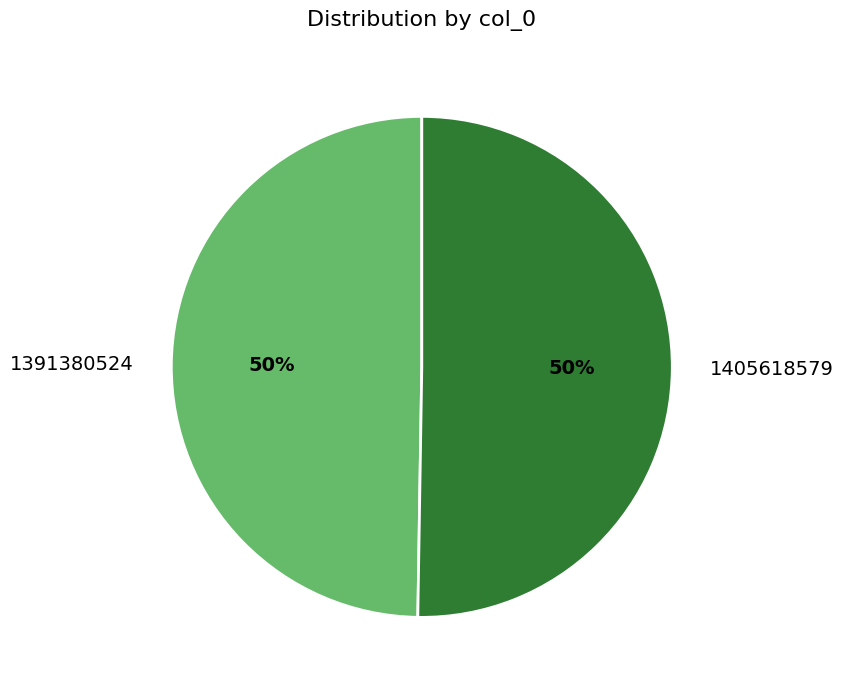

Which slice represents more than half of the pie?

1405618579